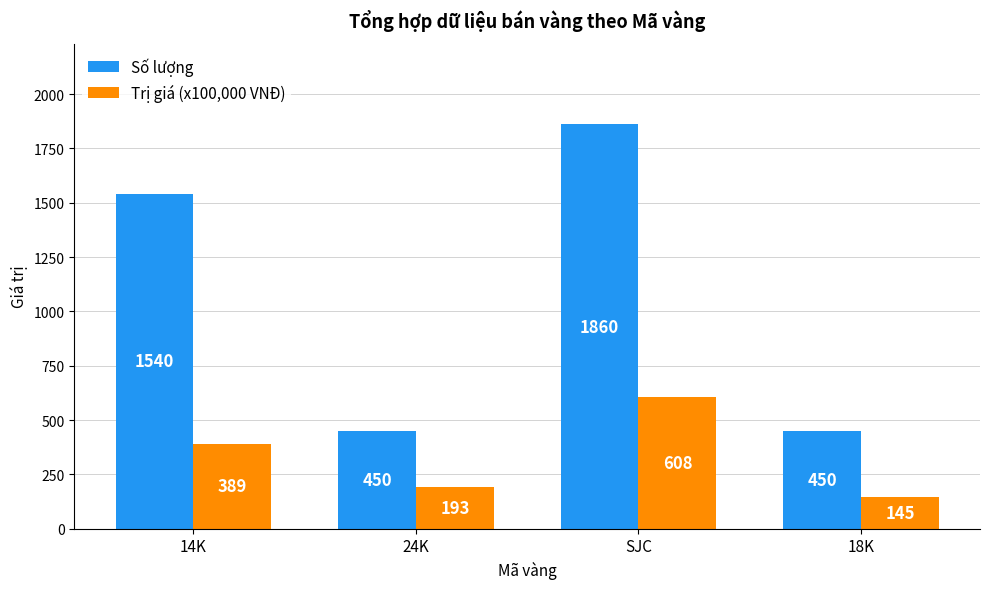

Which series changed the most between SJC and 18K?

Số lượng